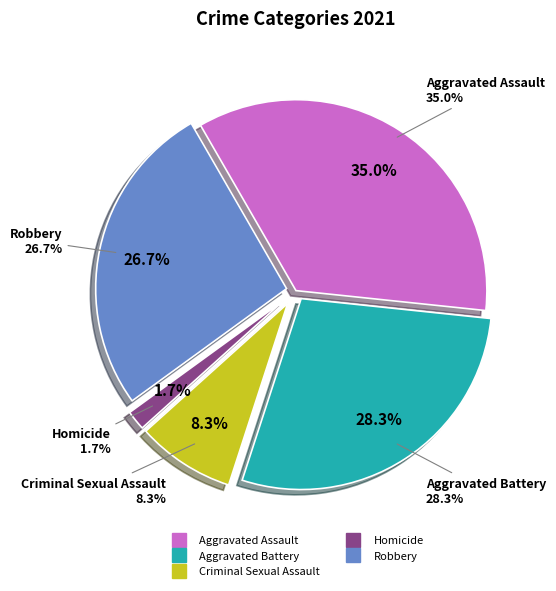

Rank the categories by value from lowest to highest.

Homicide, Criminal Sexual Assault, Robbery, Aggravated Battery, Aggravated Assault